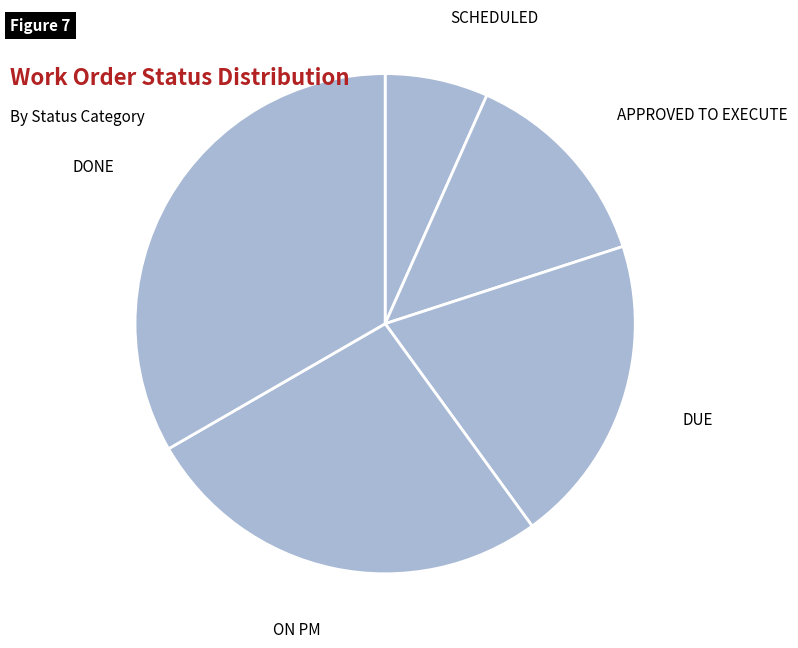

What is the ratio of the value at DONE to the value at APPROVED TO EXECUTE?

2.5